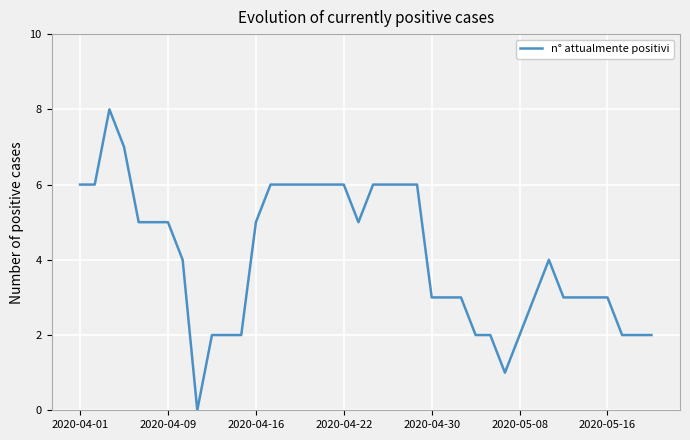

What is the greatest value displayed?

8